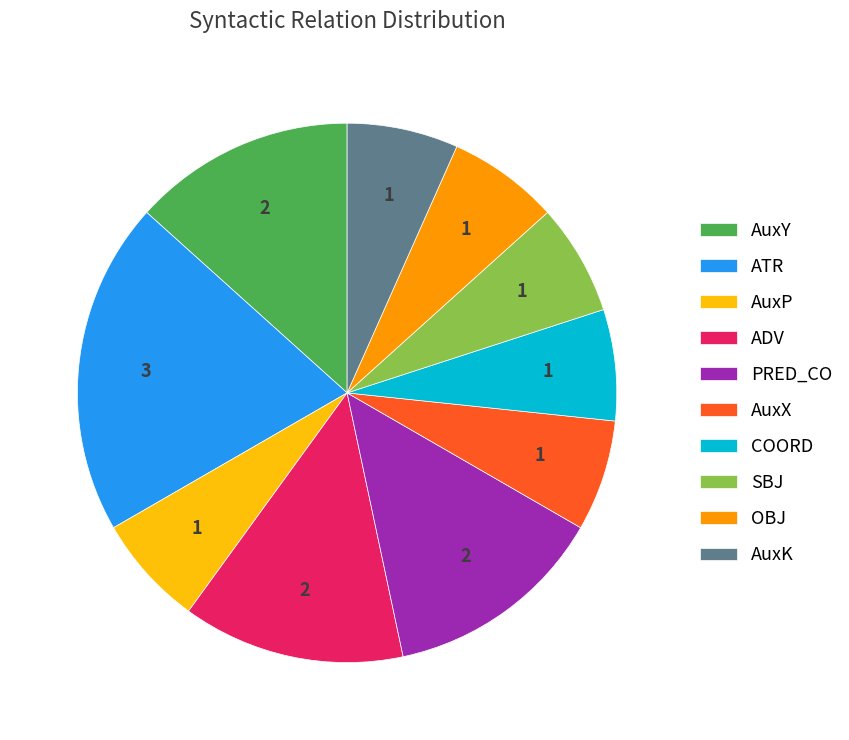

Combined, do ADV and AuxX account for over 50%?

No